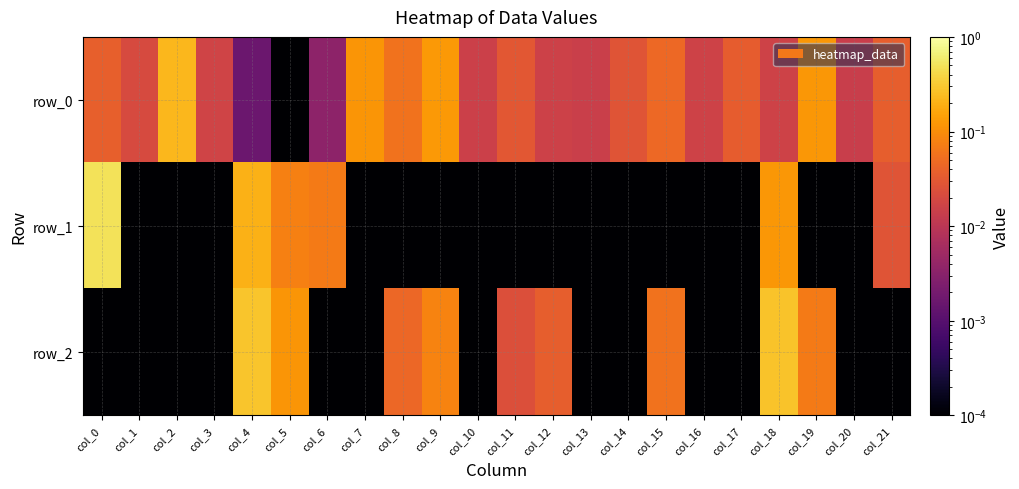

Which series has the widest spread of values?

row_1